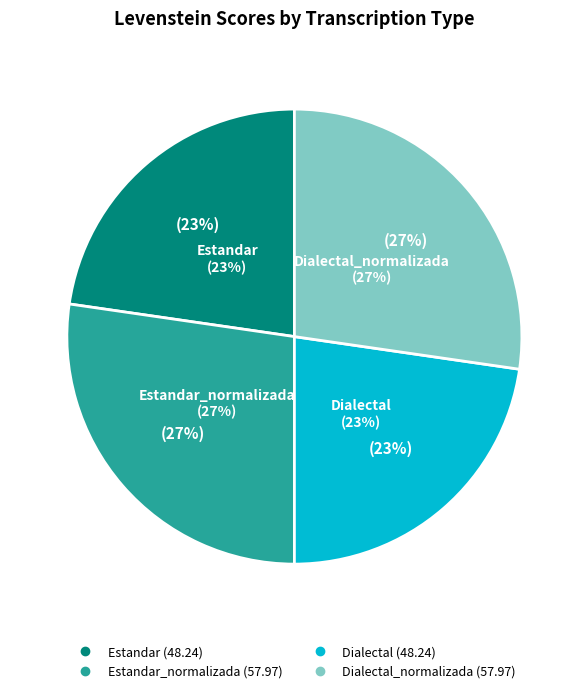

Count the number of slices in the pie.

4